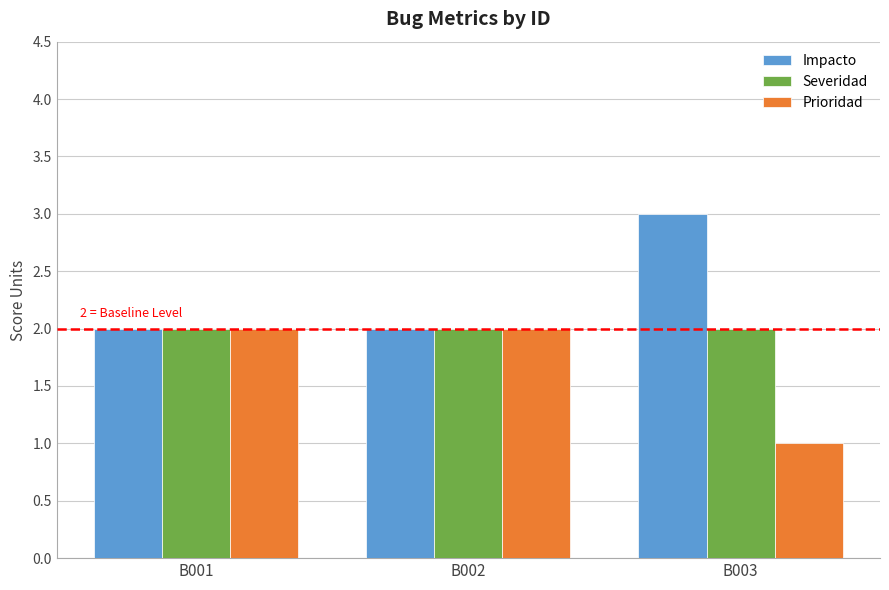

Which label corresponds to the largest value in the chart?

B003